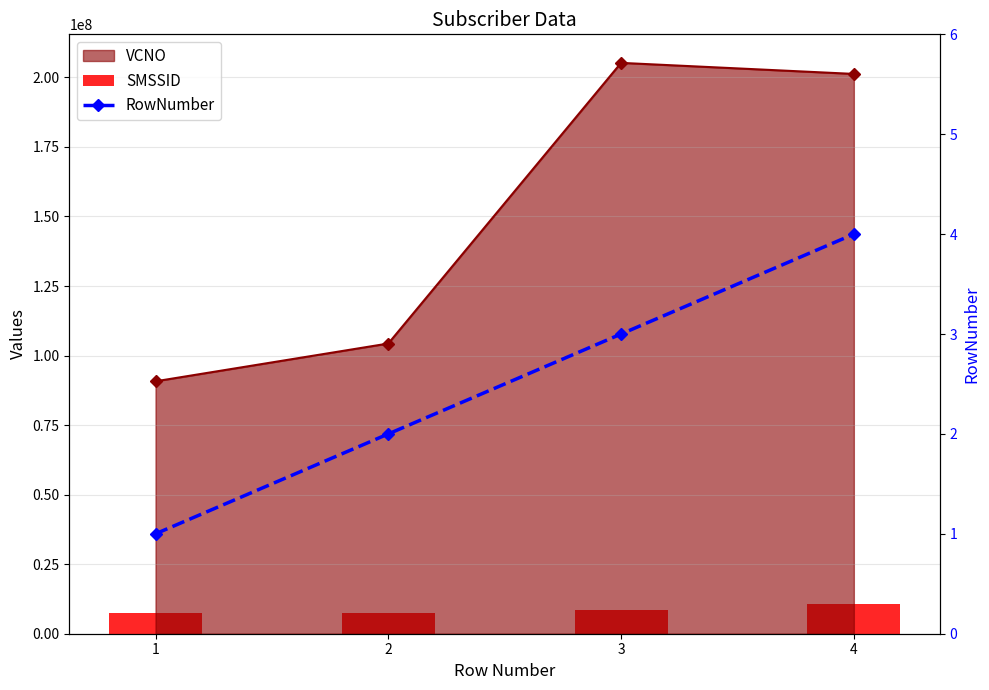

Which category has the lowest value across all series?

1